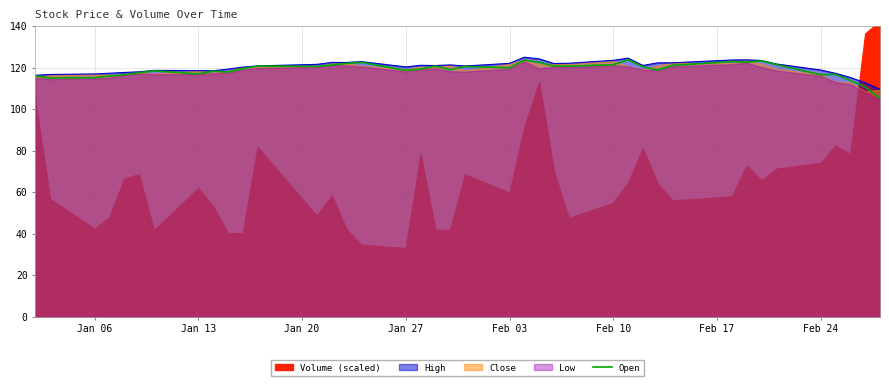

The High series shows 123.6 at Feb 10. True or false?

True